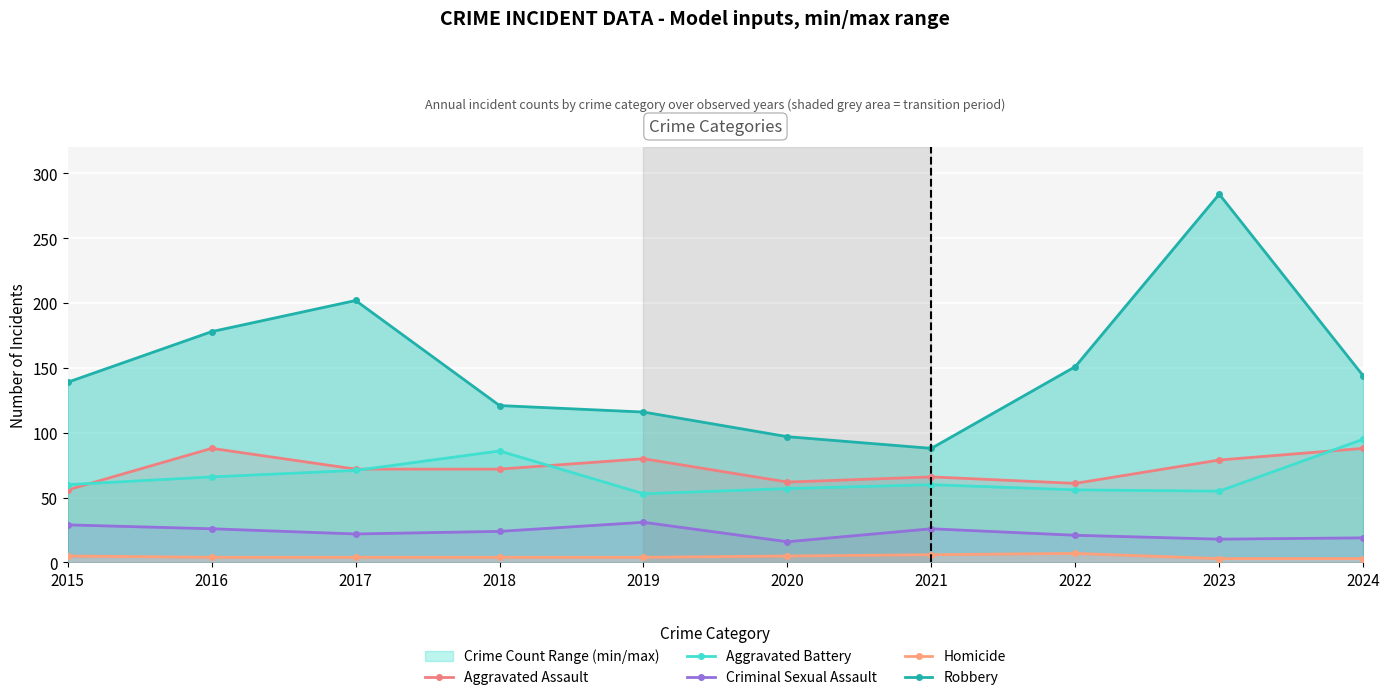

True or false: Aggravated Battery has more than 1 interior local peaks.

True